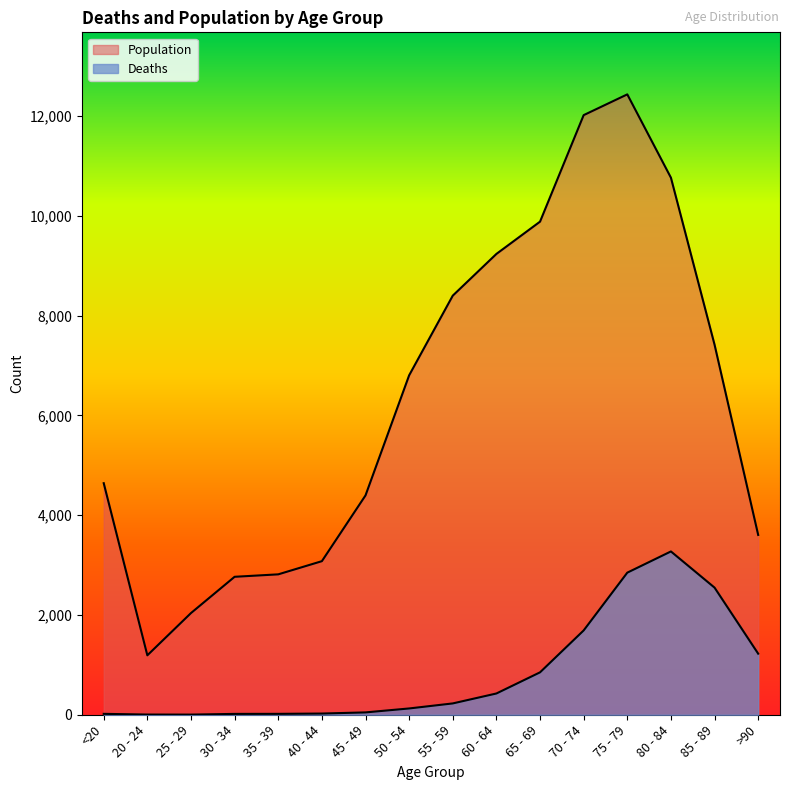

Is it true that Population equals 2409 at >90?

False